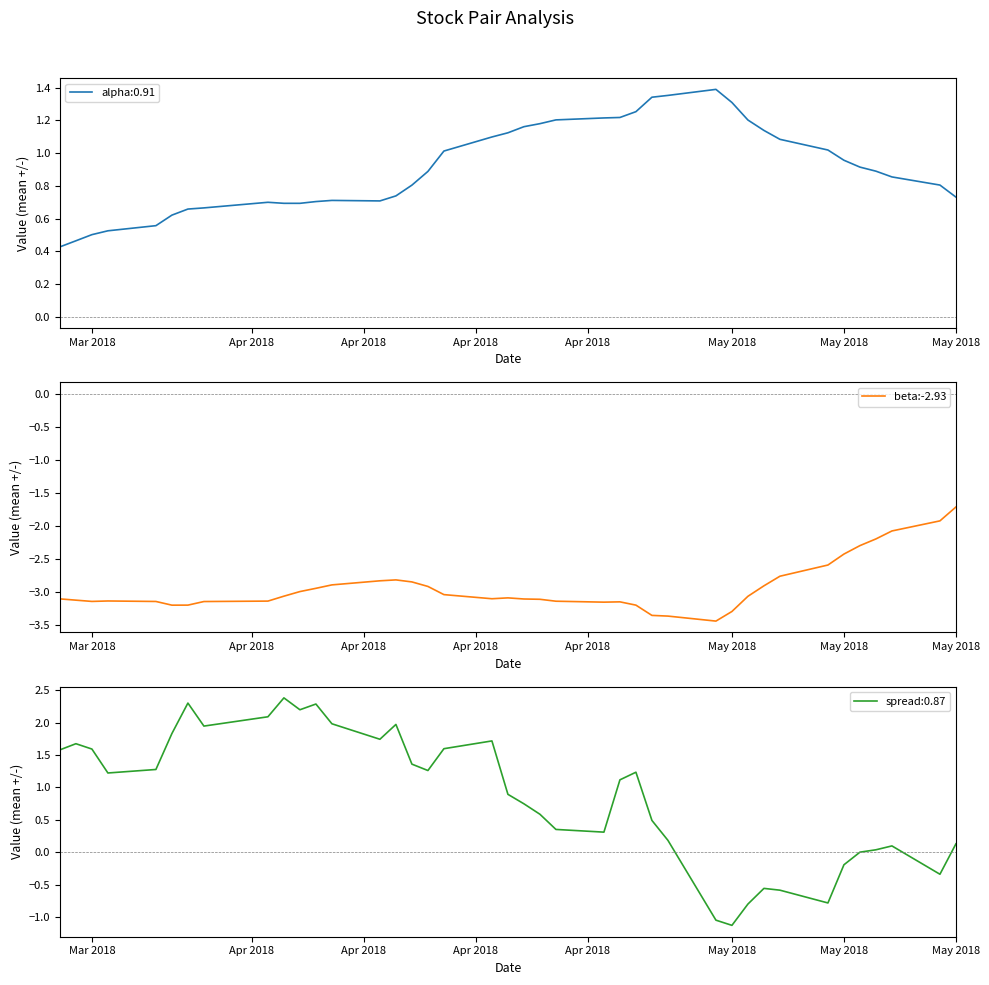

True or false: the data shows -1.4 at Mar 2018.

False